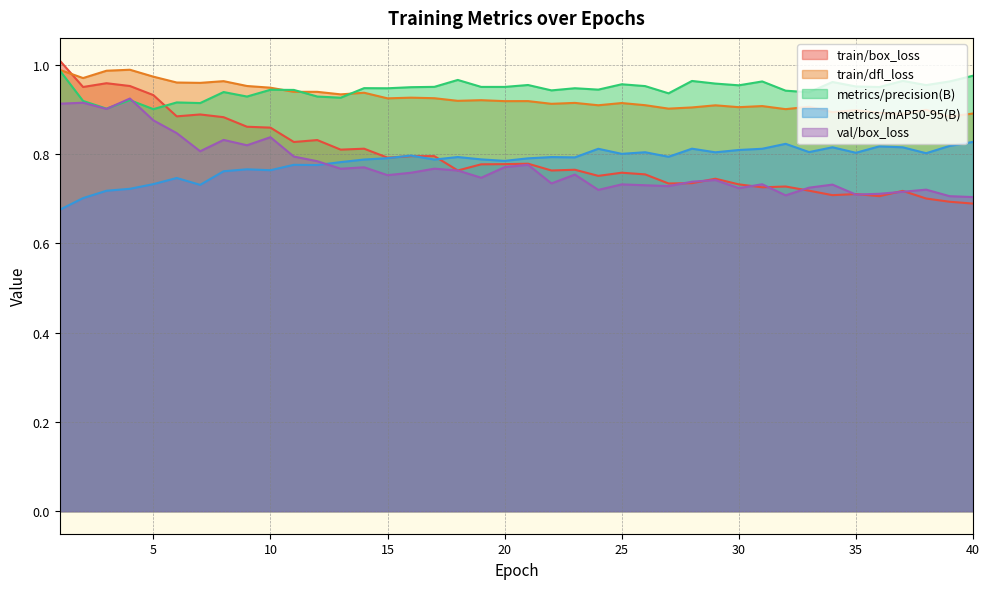

Does the chart have visible grid lines?

Yes